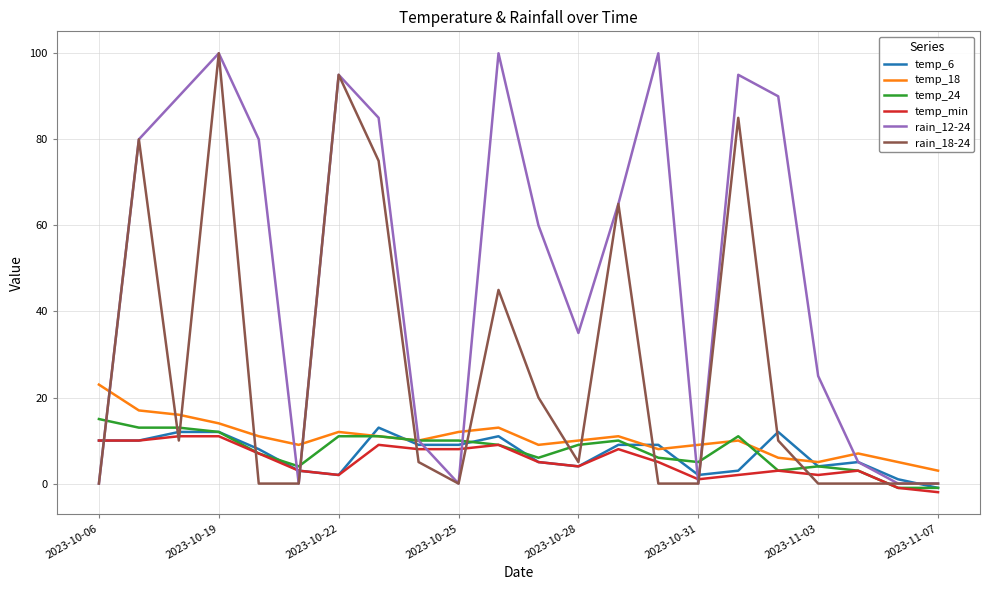

What is the maximum value shown in the chart?

100